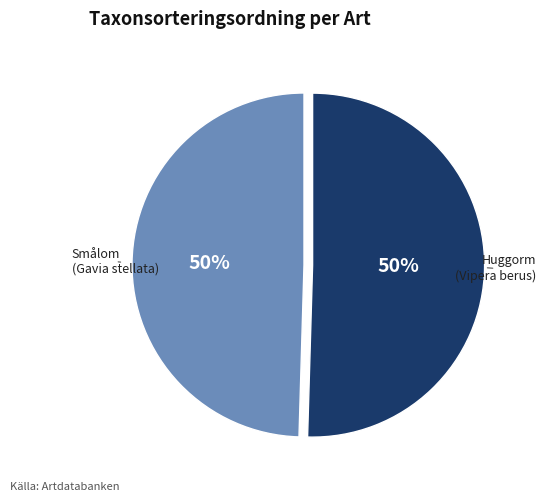

To the nearest percent, what is the average slice percentage?

50%